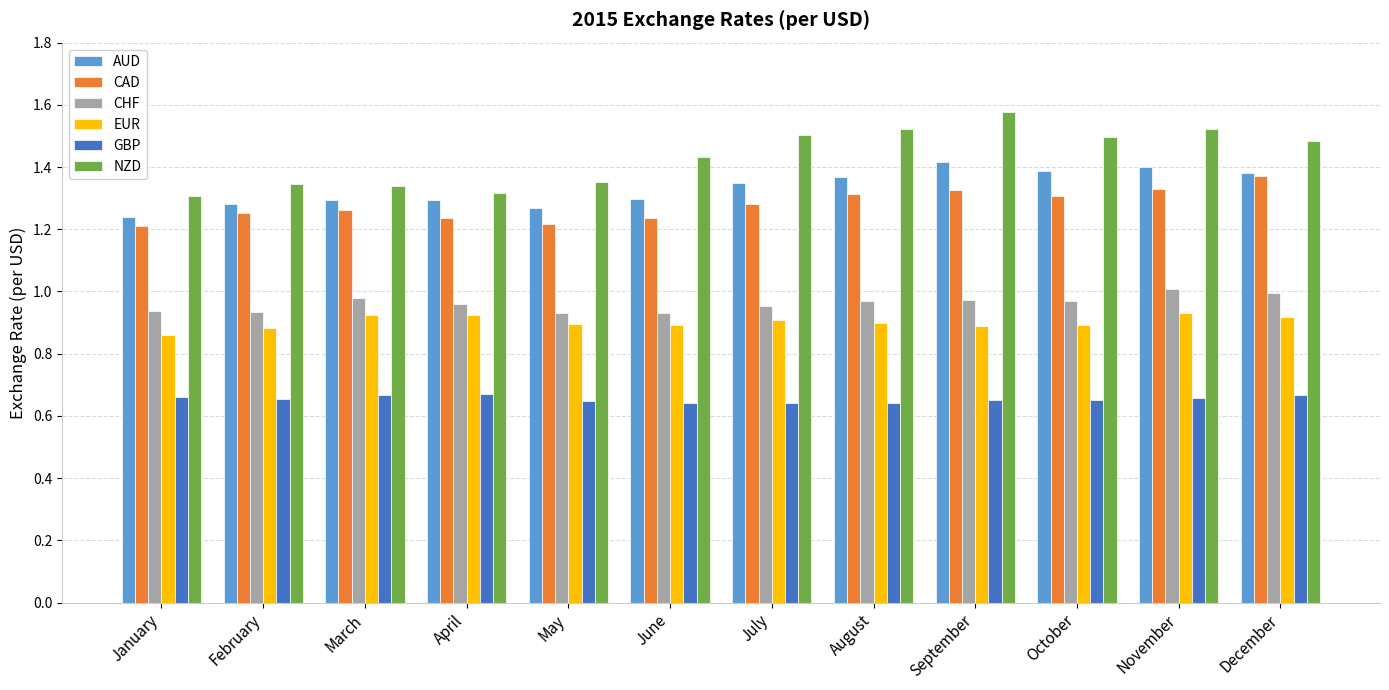

What are all the series names shown in the legend?

AUD, CAD, CHF, EUR, GBP, NZD